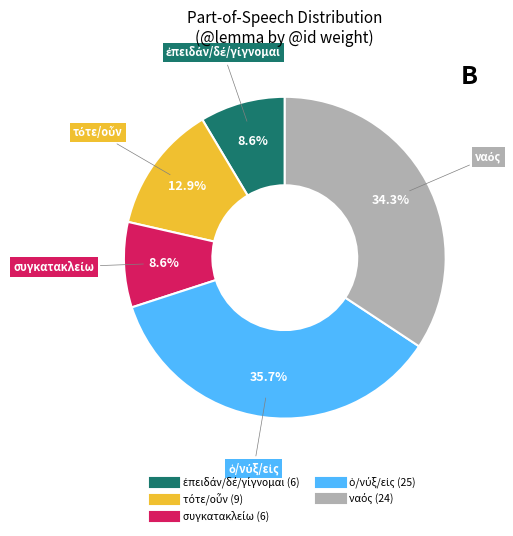

Is there a majority slice in this chart?

No